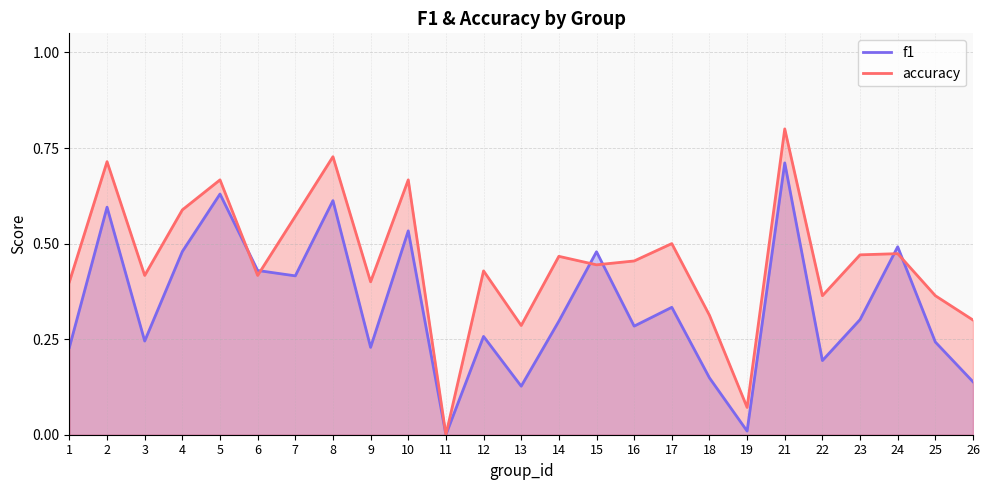

Which series has the largest total across all categories?

accuracy